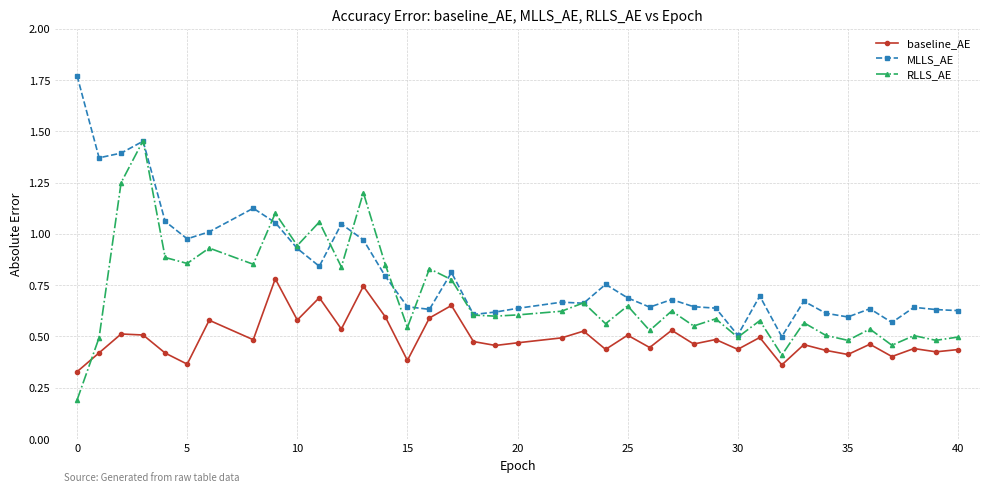

List the series in order of their overall mean, highest first.

MLLS_AE, RLLS_AE, baseline_AE